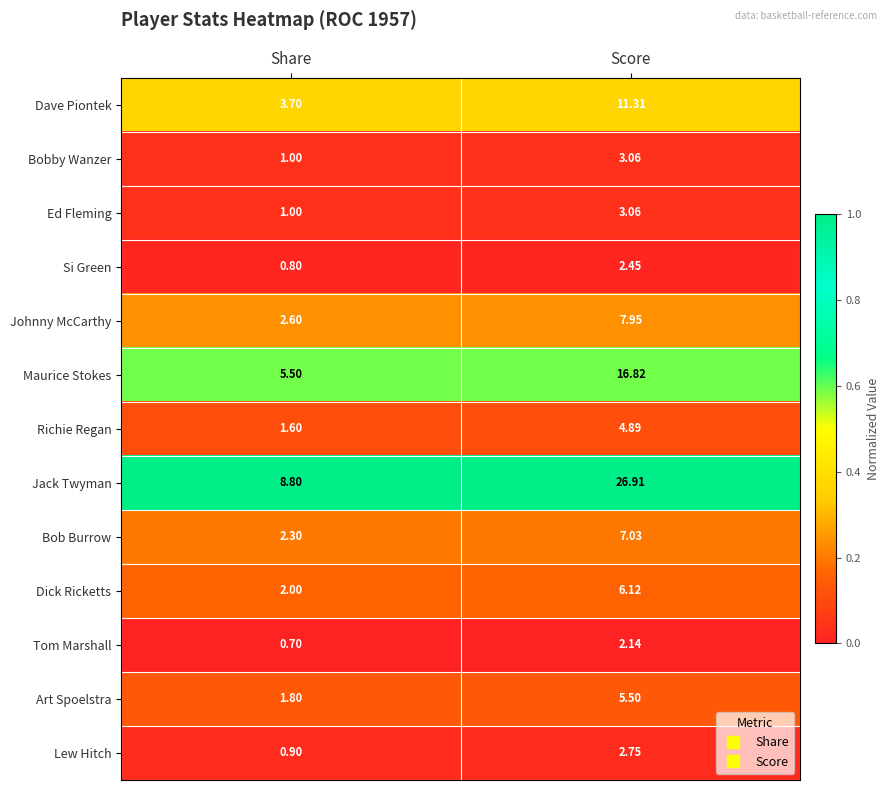

What is the difference between the highest and lowest values at Score?

24.8